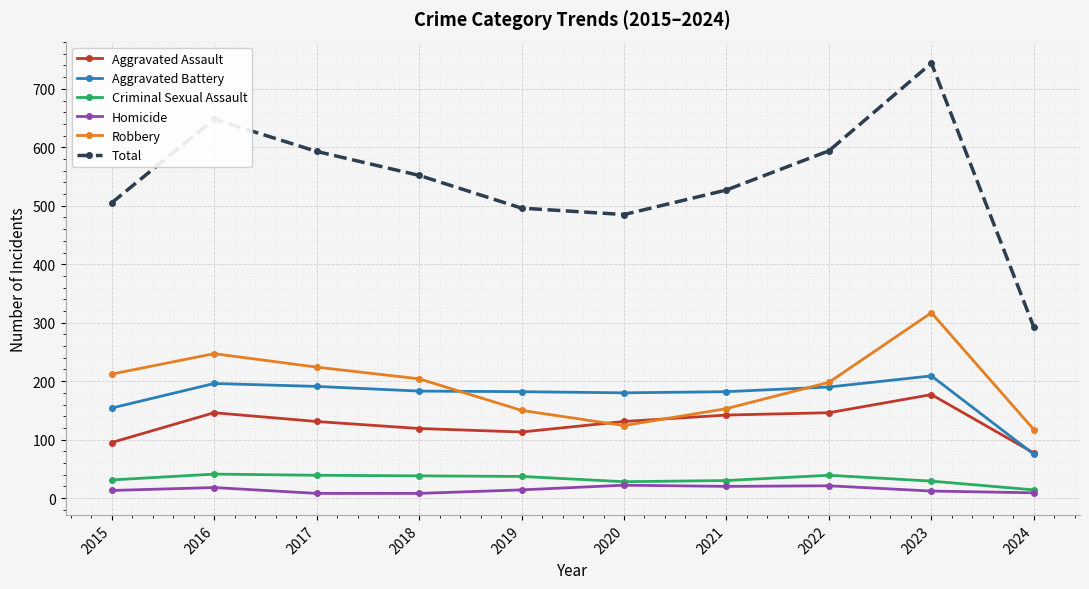

True or false: Homicide and Aggravated Battery cross at least once.

False